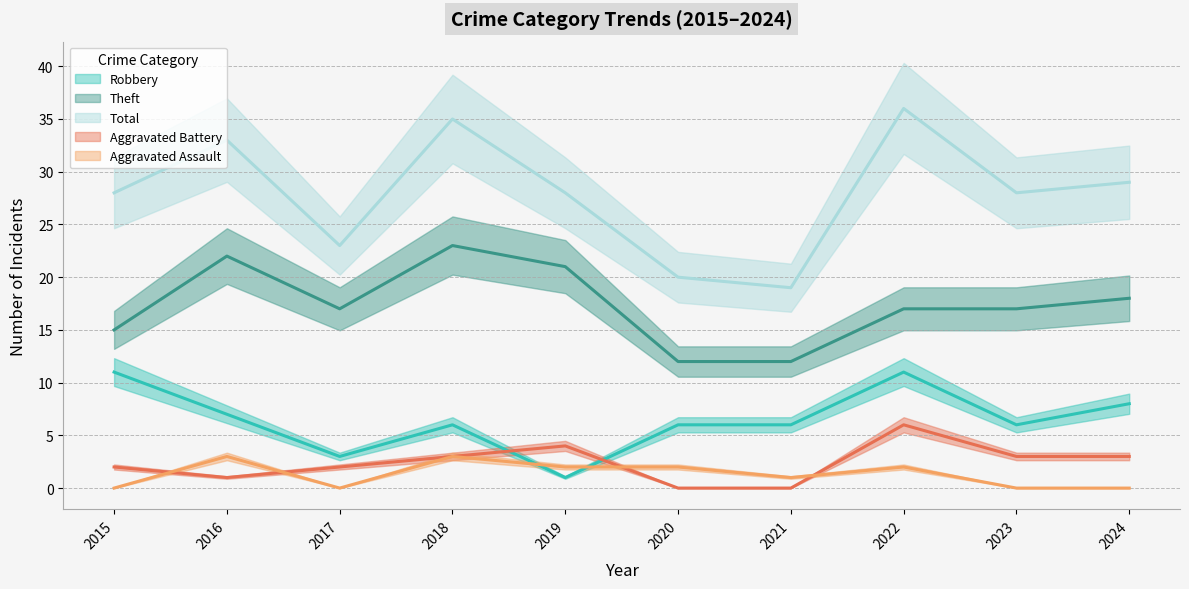

What is the sum of the Theft values at 2020 and 2017?

29